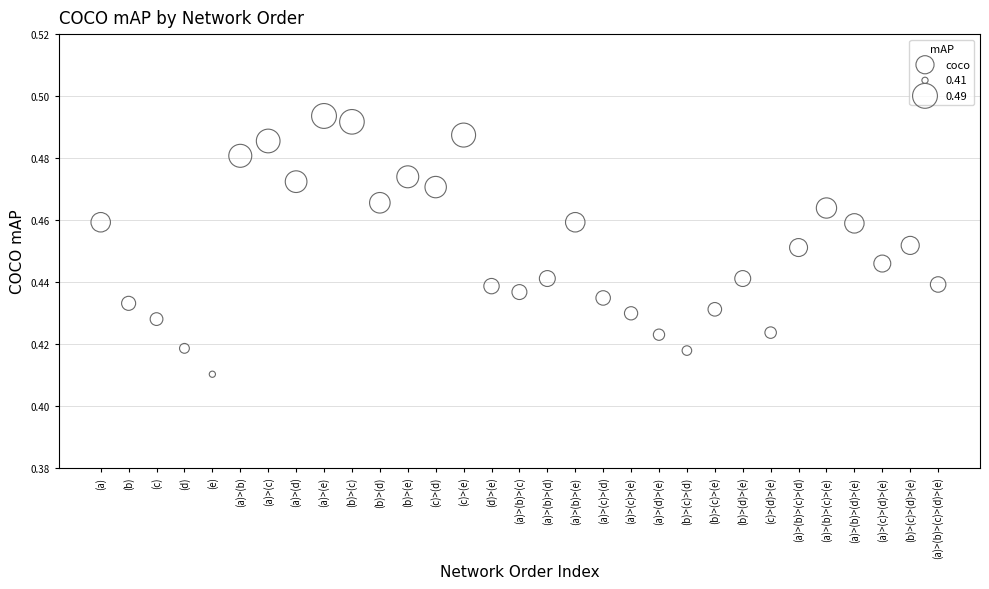

How many points are shown in the scatter plot?

31